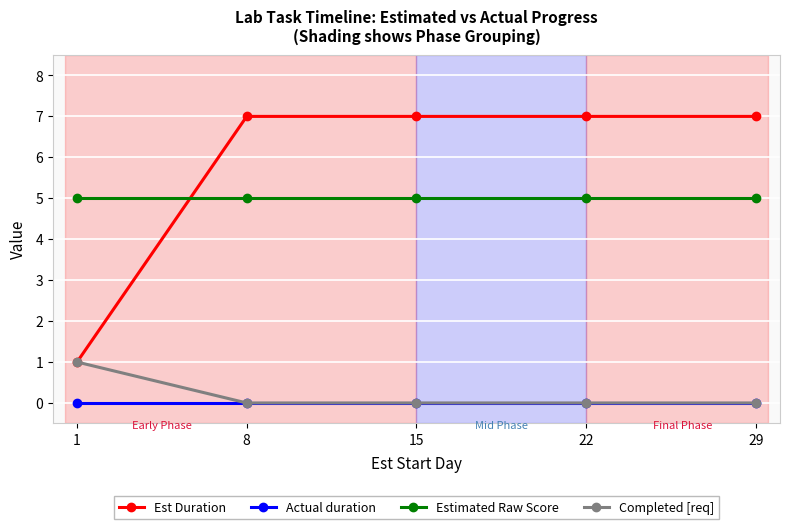

Is this an area chart (filled region under the line)?

No